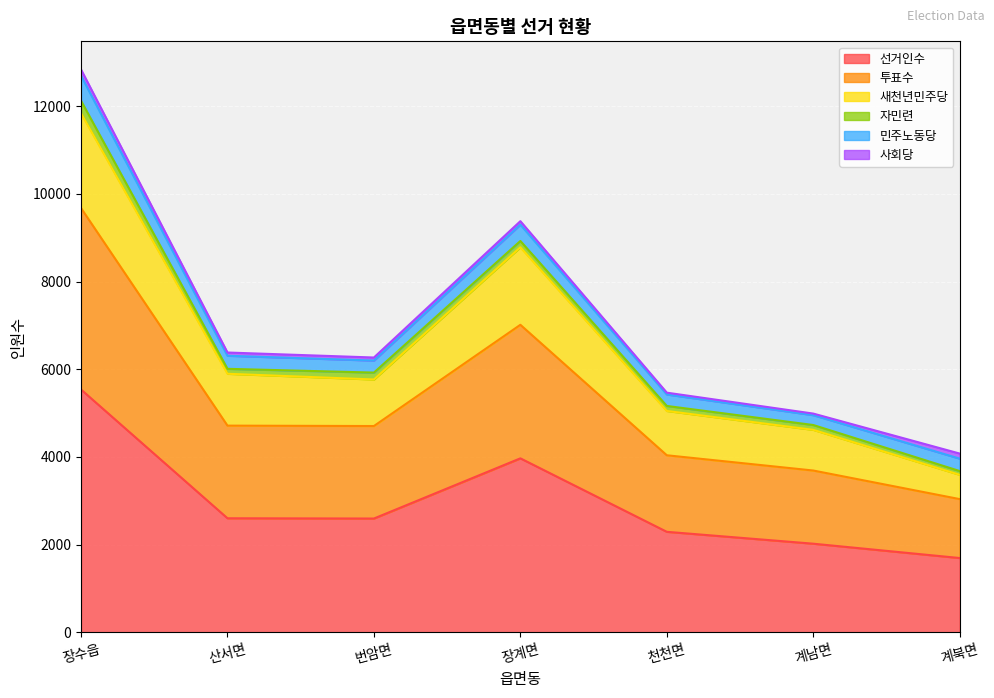

True or false: 새천년민주당 and 투표수 intersect in this chart.

False